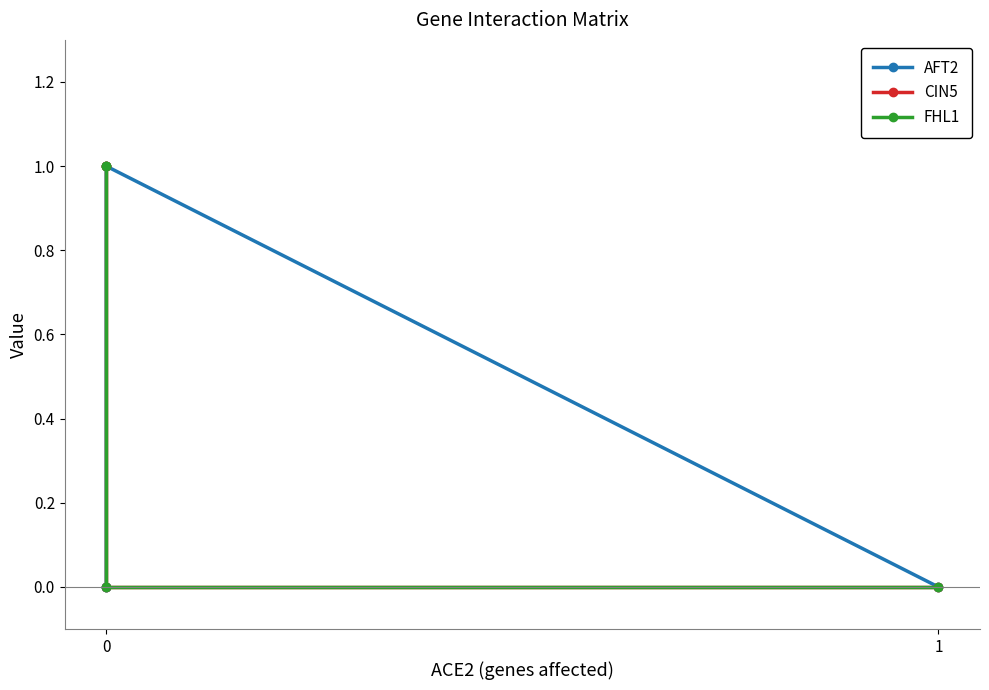

How many values in AFT2 are above zero?

1